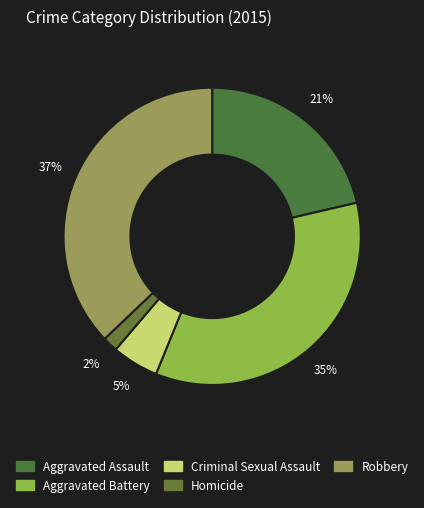

What percentage is the Homicide slice, to the nearest percent?

2%